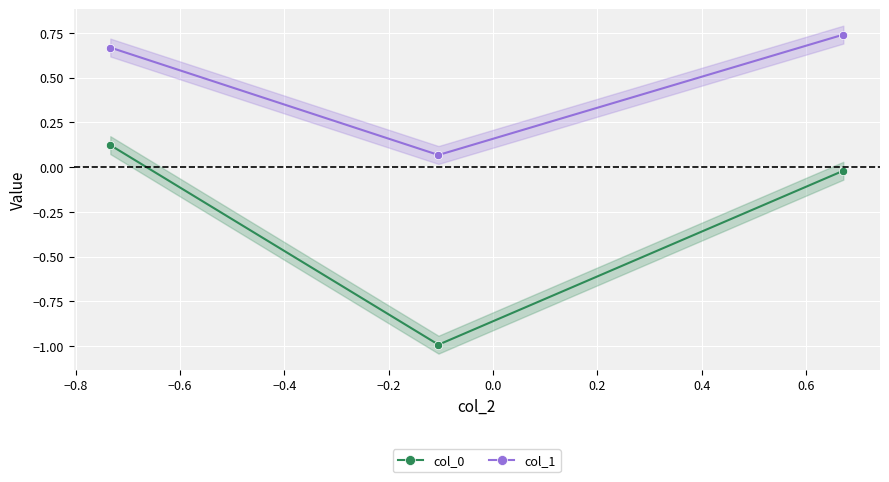

Is it true that col_1 equals 1.1 at −1.0?

False